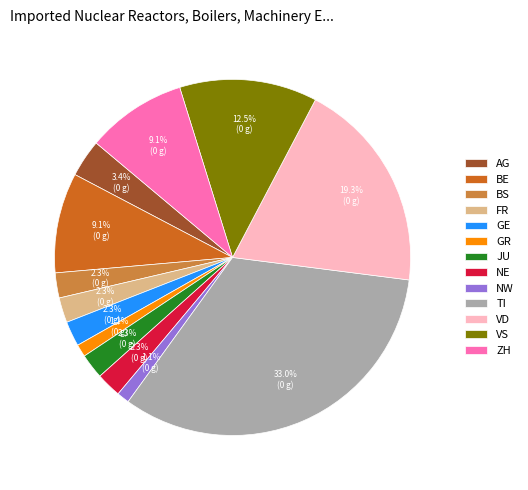

Which has a higher value, BS or ZH?

ZH